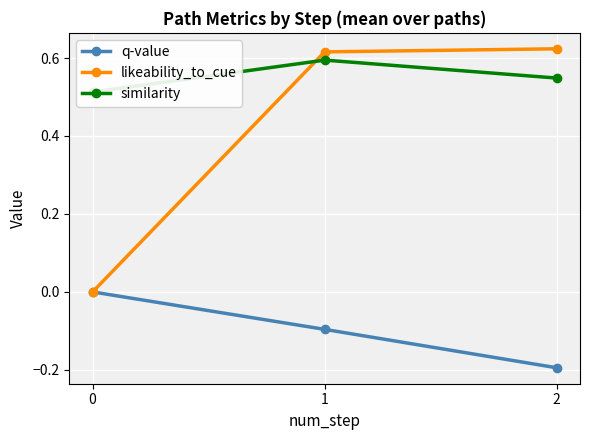

What are all the series names shown in the legend?

q-value, likeability_to_cue, similarity